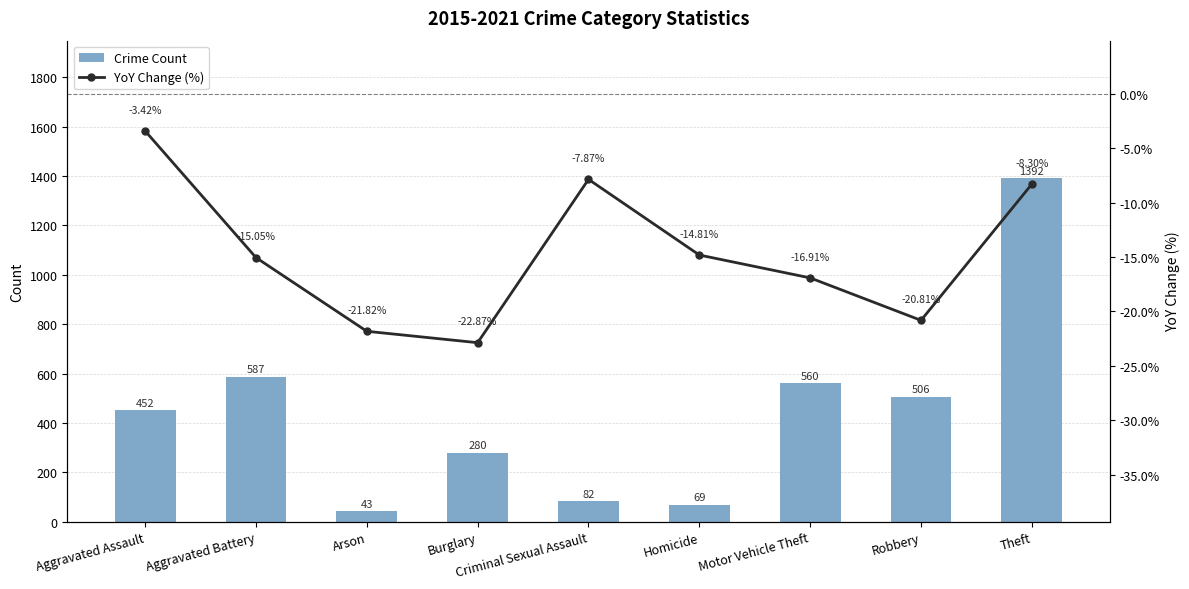

At which category is the sum across all series the highest?

Theft